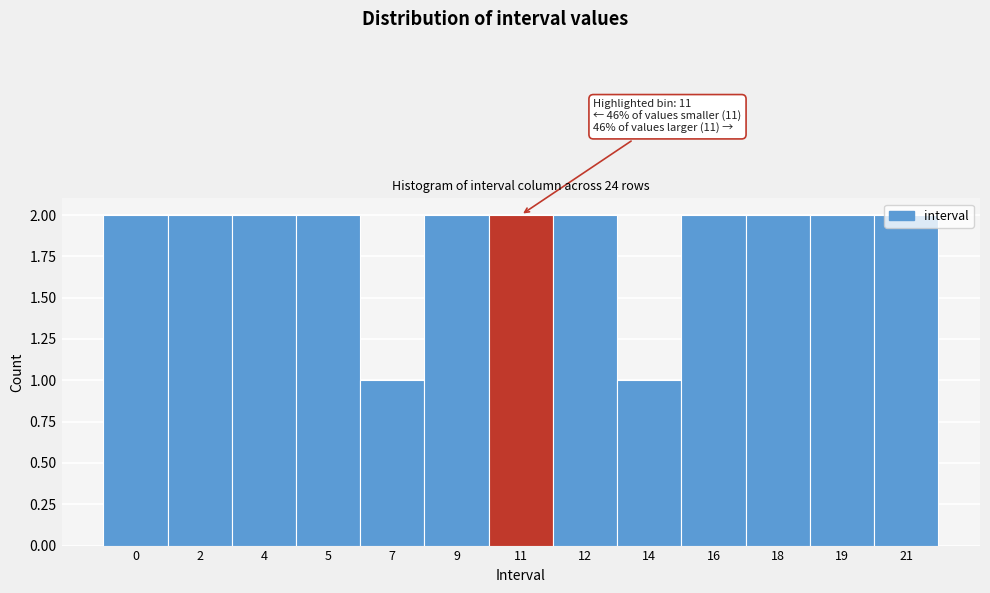

True or false: the data shows 3 at 0.

False